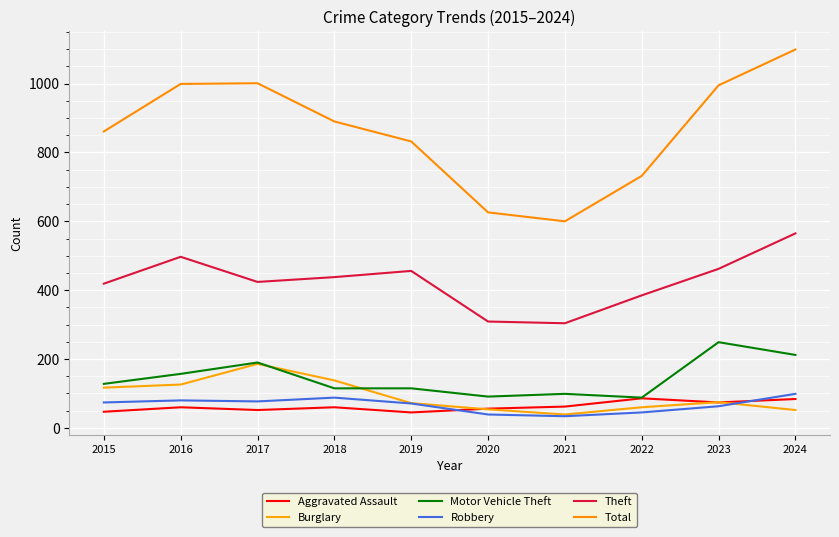

List the series in order of their peak value, lowest first.

Aggravated Assault, Robbery, Burglary, Motor Vehicle Theft, Theft, Total